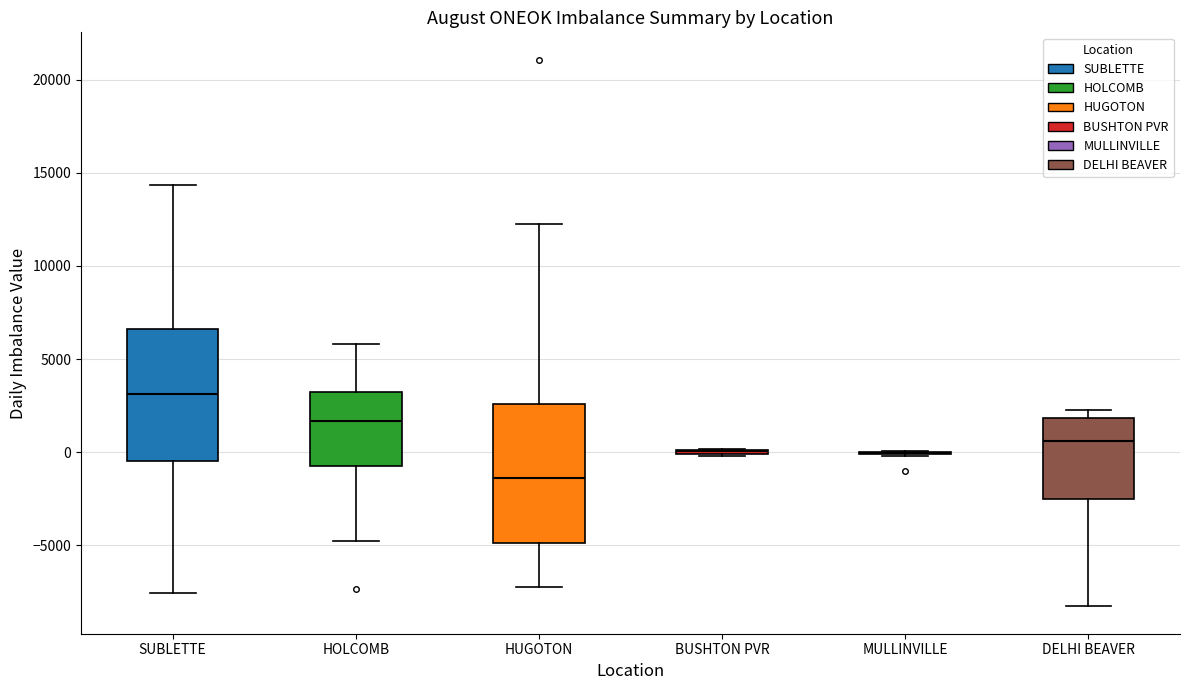

Reading left to right, transcribe this box plot: for each box, give where its median line is, the range the box spans, and where its two whiskers end, as read against the y-axis. The values are not printed on the chart, so give them approximately, as read against the axis.

SUBLETTE: median 3000, box -500 to 6500, whiskers -7500 to 14500
HOLCOMB: median 1500, box -1000 to 3000, whiskers -4500 to 6000
HUGOTON: median -1500, box -5000 to 2500, whiskers -7500 to 12500
BUSHTON PVR: box collapsed to a line at 0, whiskers 0 to 0
MULLINVILLE: box collapsed to a line at 0, whiskers 0 to 0
DELHI BEAVER: median 500, box -2500 to 2000, whiskers -8500 to 2500